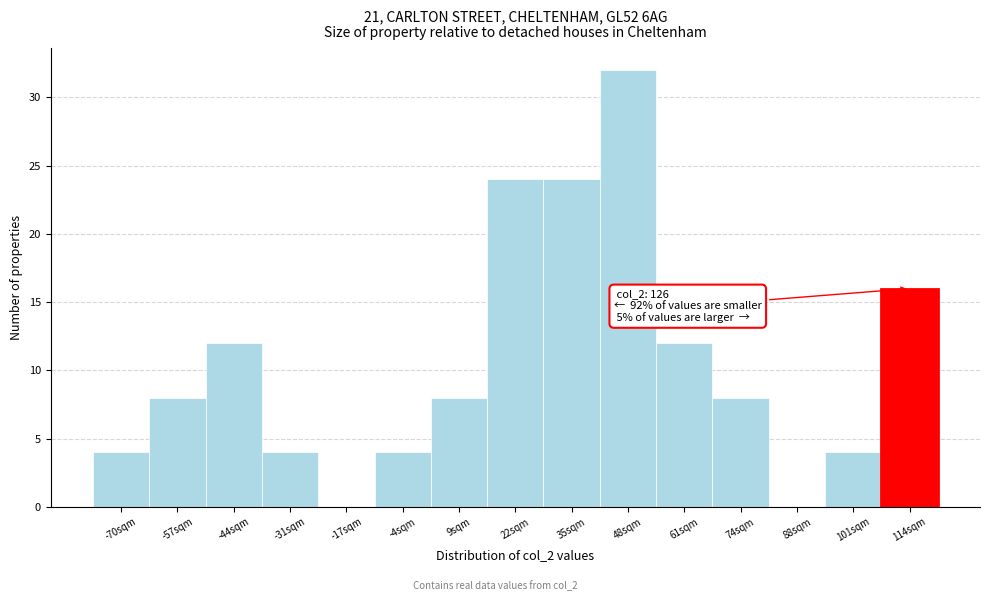

Which category has the highest value across all series?

48sqm